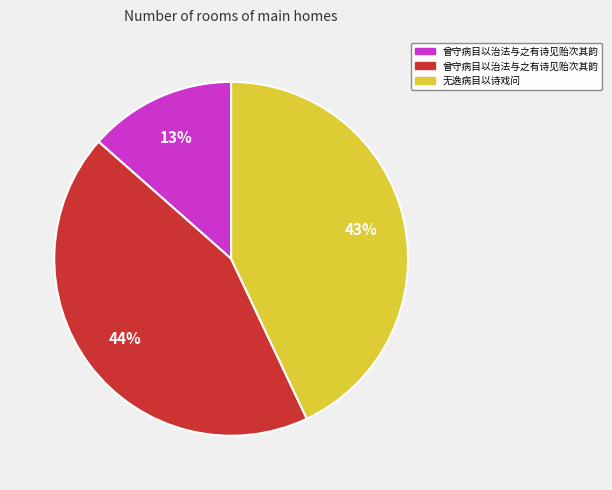

How many slices are in this pie chart?

3